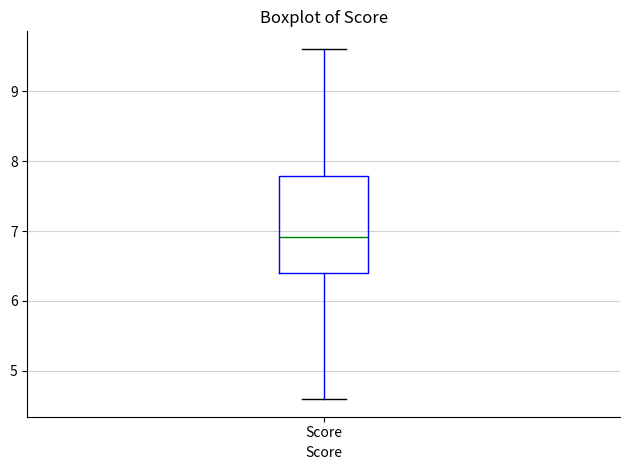

Read this box plot against the y-axis: the position of the median line, the range covered by the box, and the ends of both whiskers. The values are not printed on the chart, so give them approximately, as read against the axis.

median 6.9, box 6.4 to 7.8, whiskers 4.6 to 9.6